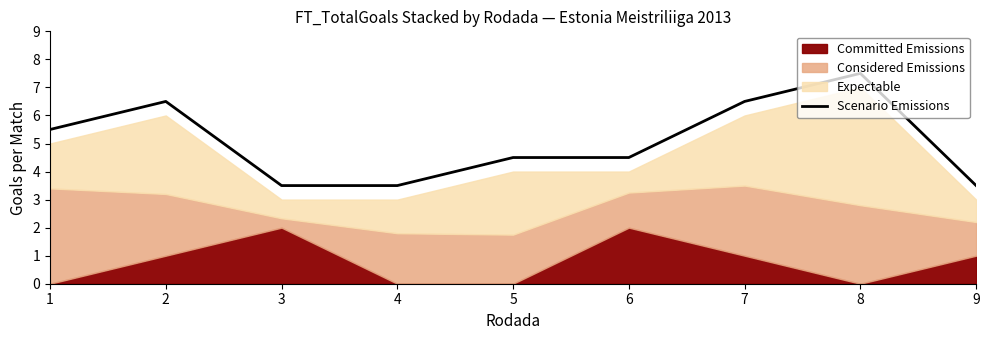

Count the values in the range 3 to 6.

6